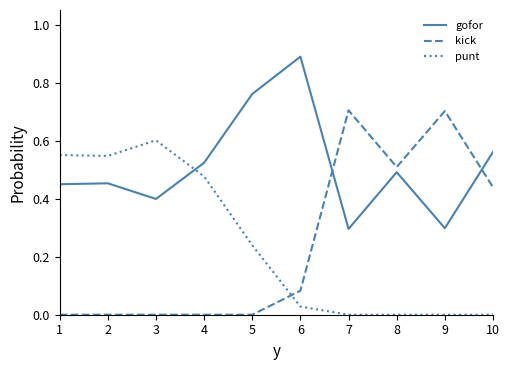

What is the sum of all punt values?

2.4